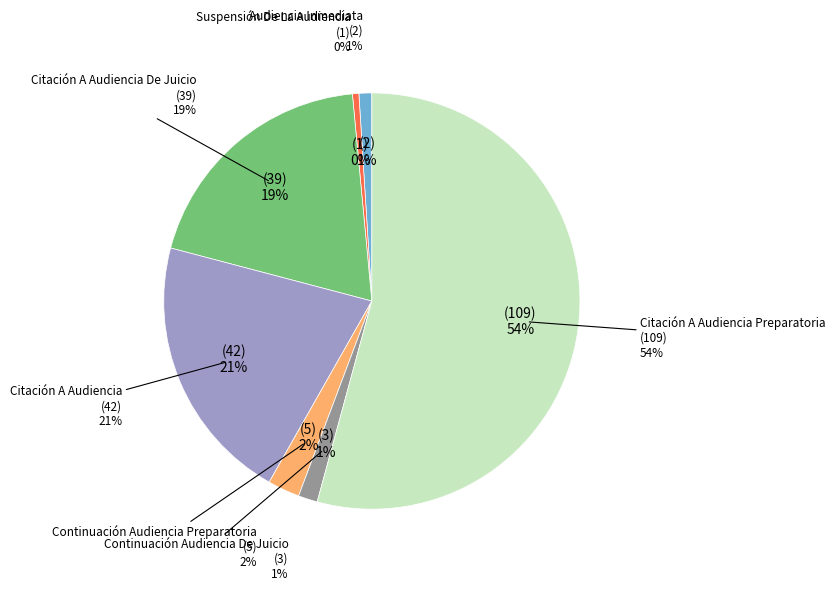

True or false: Suspensión De La Audiencia accounts for 11% of the total.

False